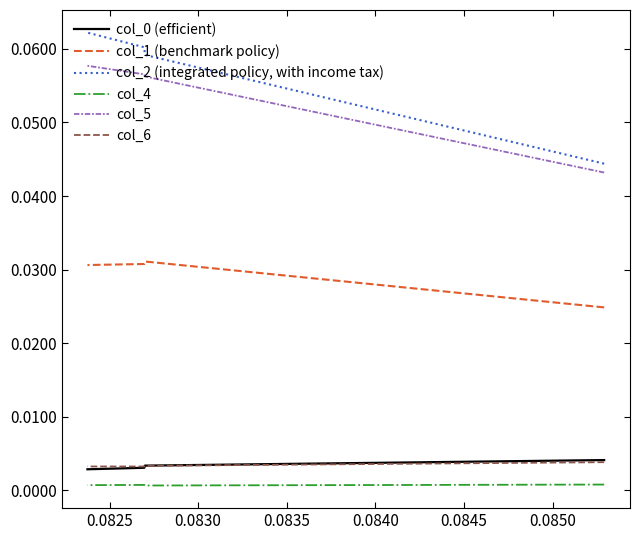

The col_6 series shows 0.0 at 0.0830. True or false?

False